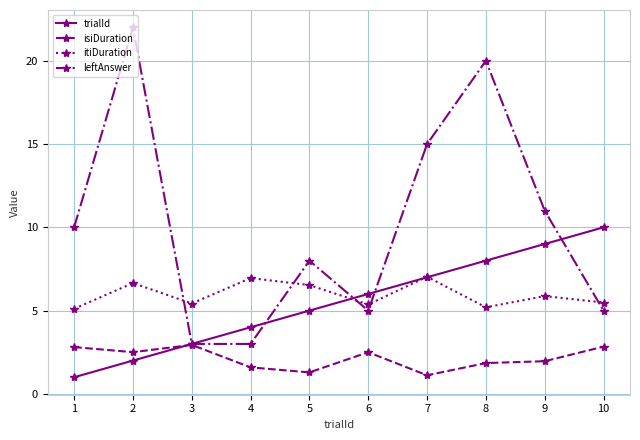

Which series has the widest spread of values?

leftAnswer